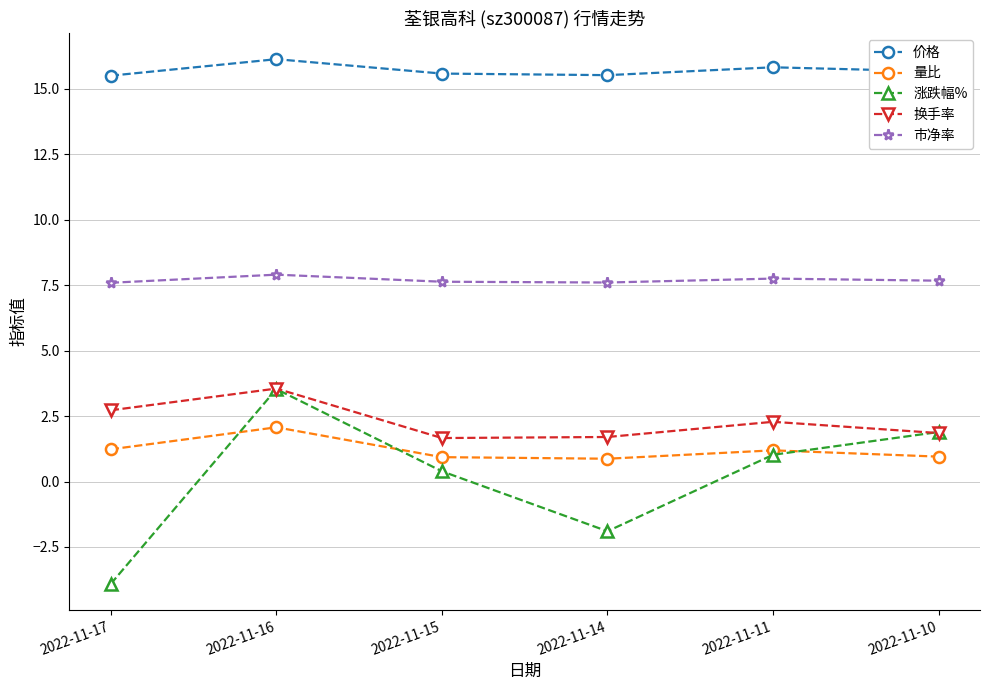

List the labels in order of 涨跌幅% value, largest first.

2022-11-16, 2022-11-10, 2022-11-11, 2022-11-15, 2022-11-14, 2022-11-17